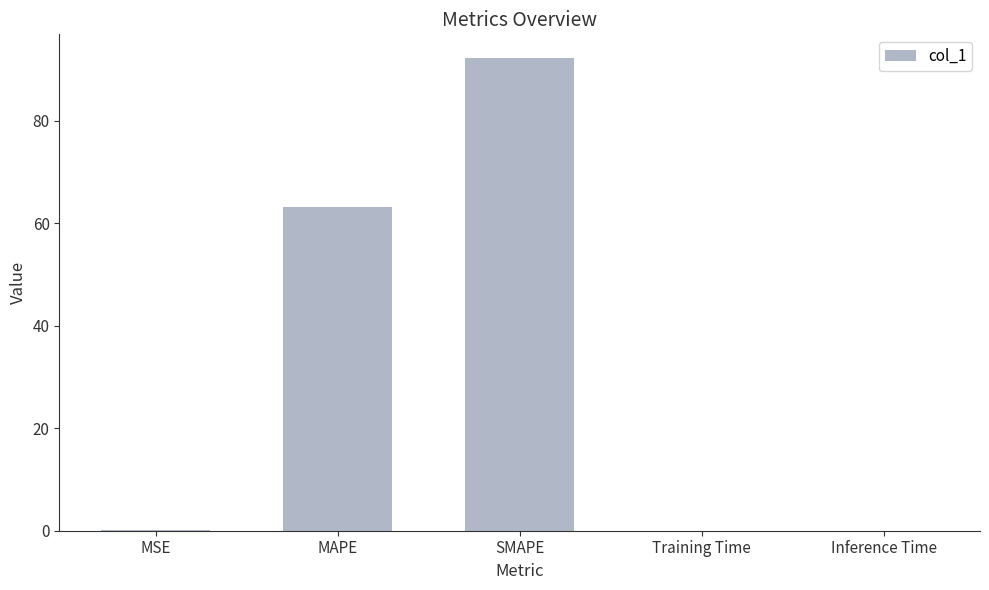

The chart shows a value of 23.1 at SMAPE. True or false?

False